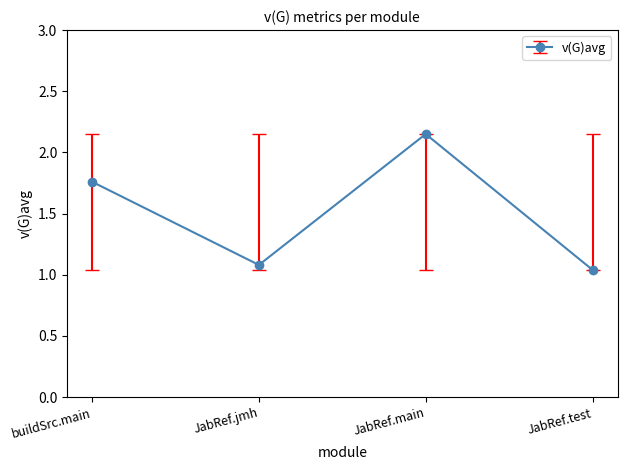

Which label corresponds to the largest value in the chart?

JabRef.main